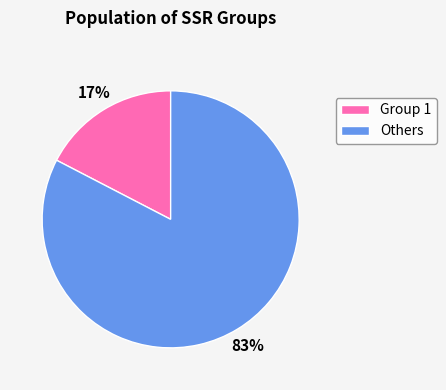

To the nearest percent, what is the combined percentage of Others and Group 1?

100%